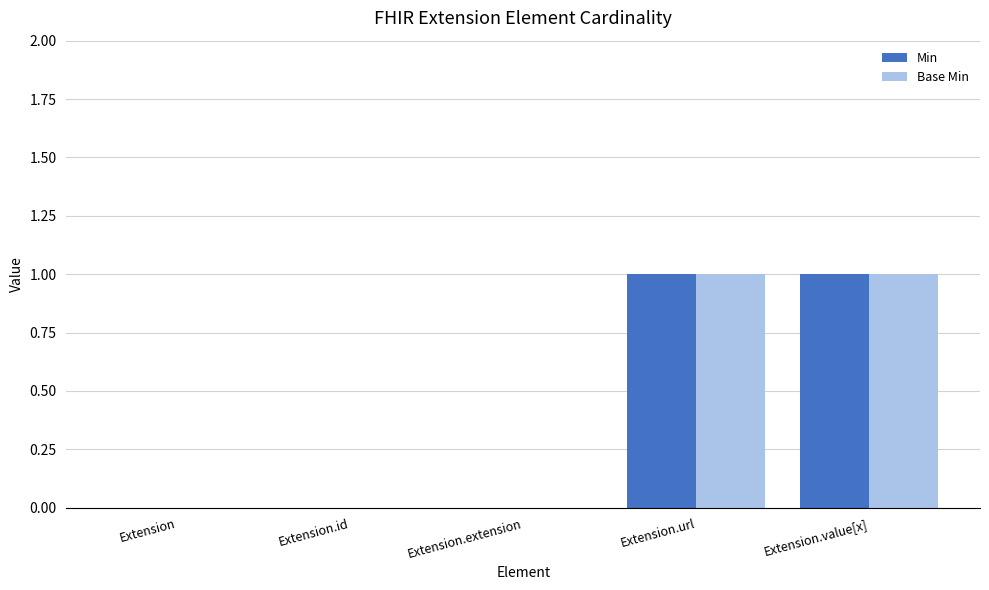

True or false: Min has a value of 2 at Extension.value[x].

False